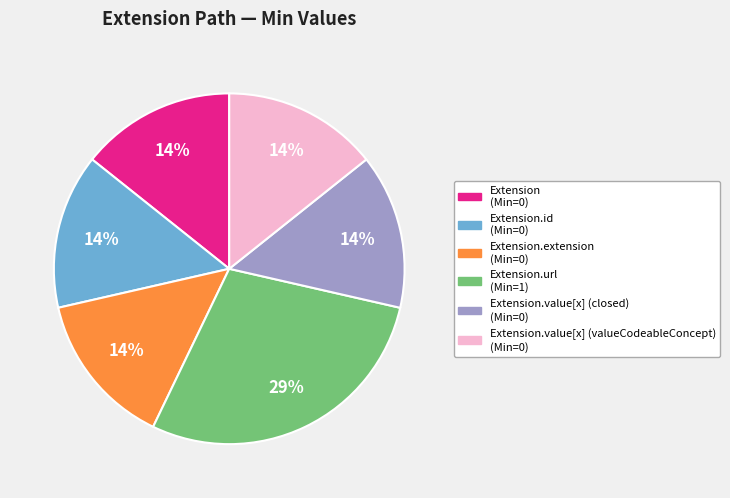

Does any single category account for the majority?

No